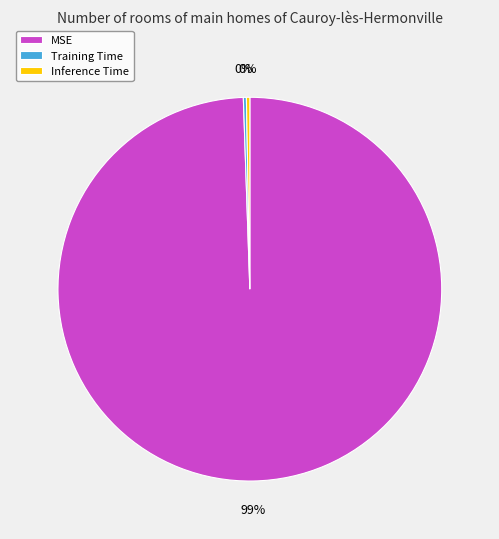

Does any single category account for the majority?

Yes